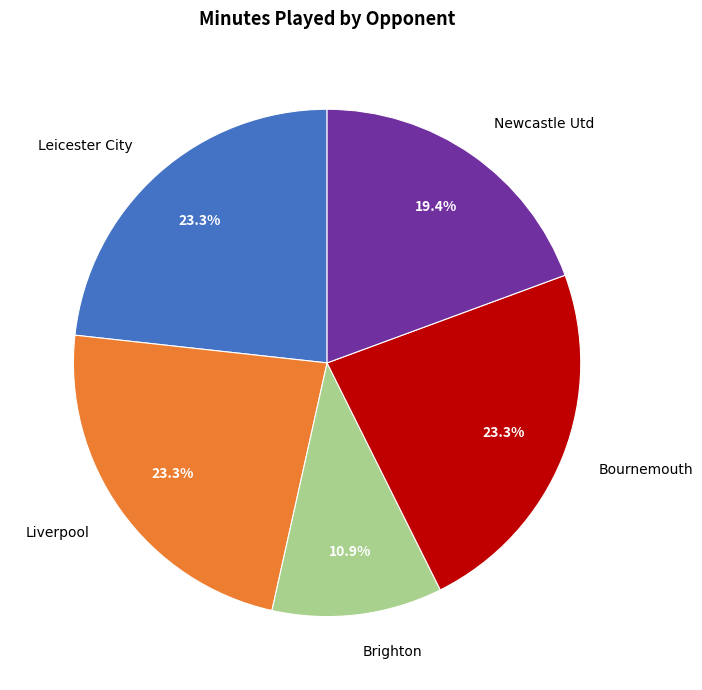

What percentage is the Newcastle Utd slice, to the nearest percent?

19%